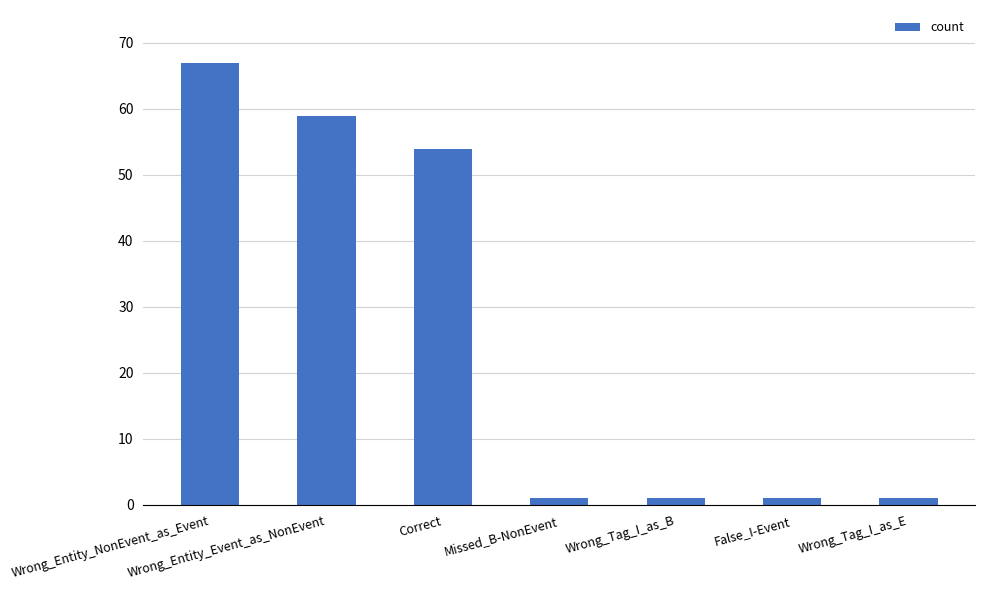

What is the label of the 6th bar from the right?

Wrong_Entity_Event_as_NonEvent